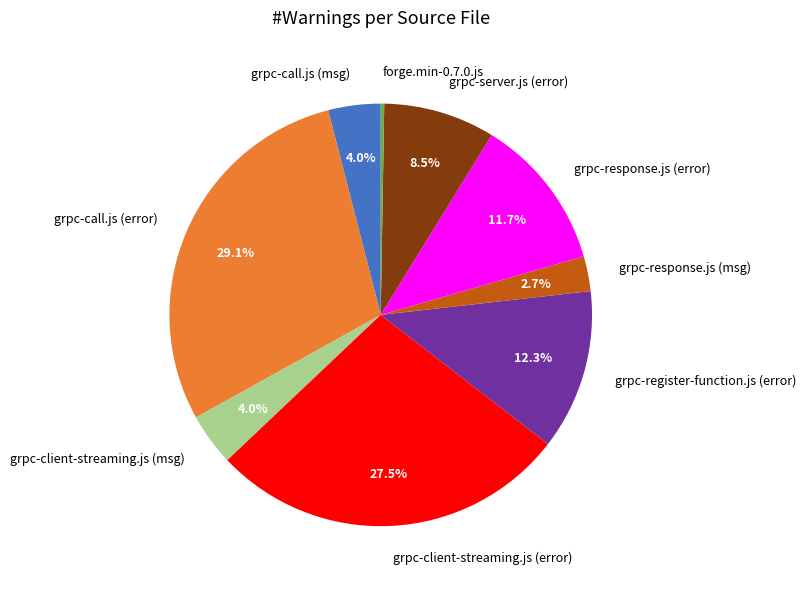

Which has a higher value, grpc-client-streaming.js (error) or grpc-client-streaming.js (msg)?

grpc-client-streaming.js (error)